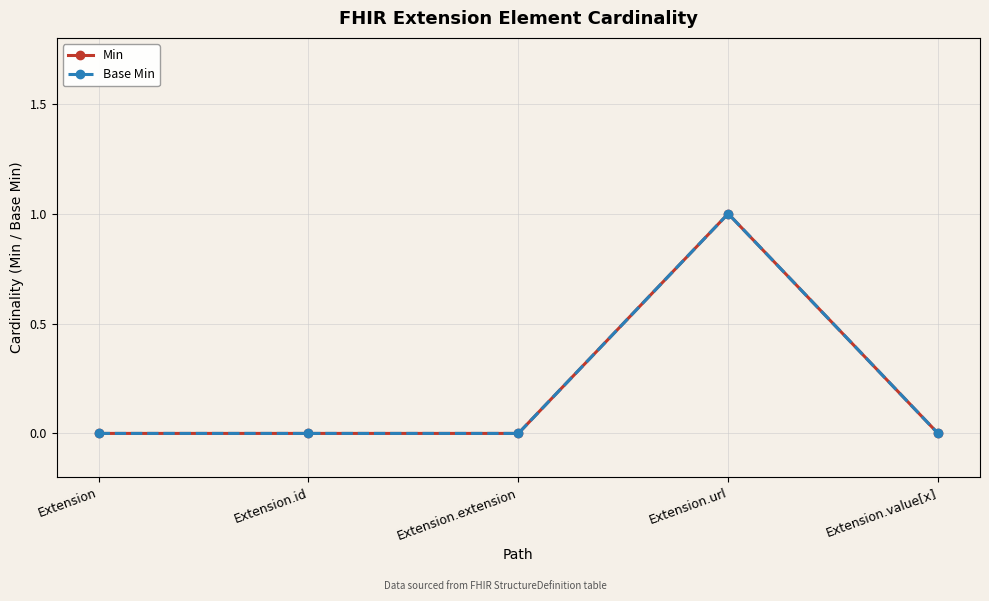

Reading left to right, extract all data points from this chart.

Min: Extension=0	Extension.id=0	Extension.extension=0	Extension.url=1	Extension.value[x]=0
Base Min: Extension=0	Extension.id=0	Extension.extension=0	Extension.url=1	Extension.value[x]=0